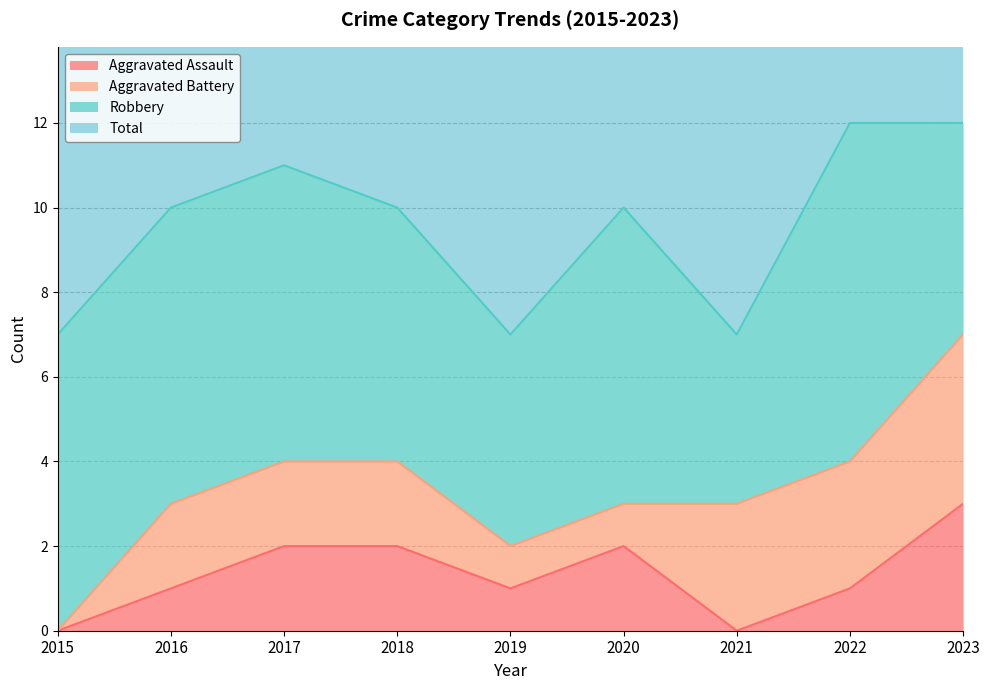

Which category has the highest value in the Total series?

2022